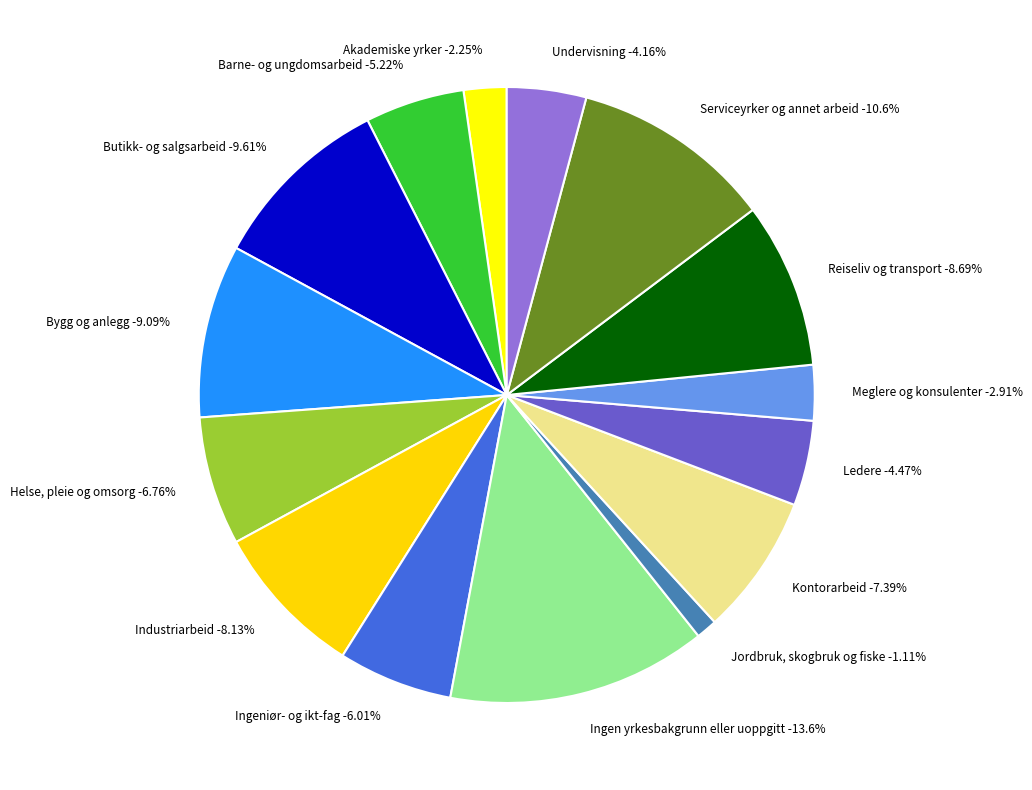

Combined, do Ledere and Bygg og anlegg account for over 50%?

No